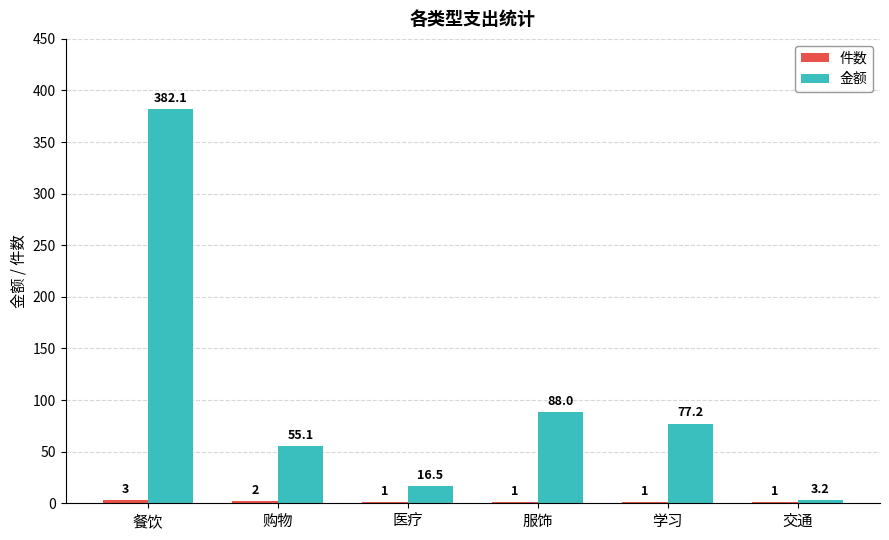

How many data points does each series have?

6